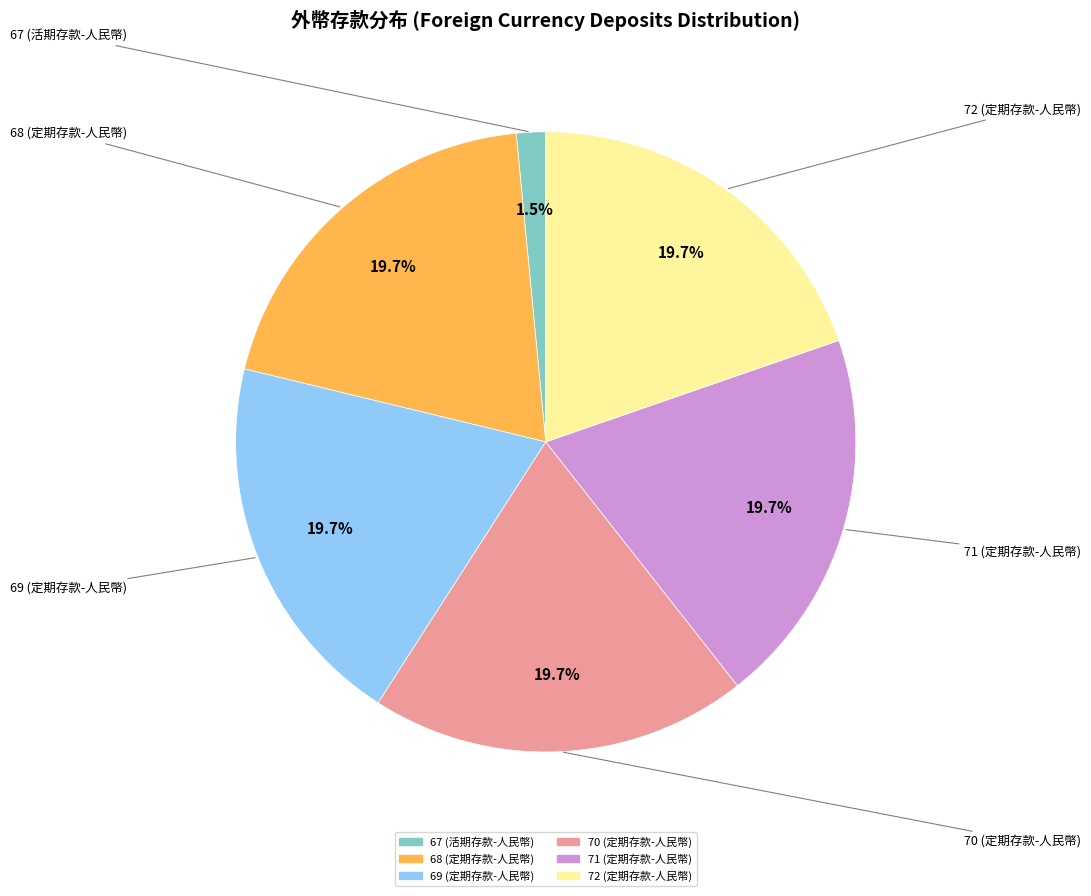

Between 70 (定期存款-人民幣) and 67 (活期存款-人民幣), which is larger?

70 (定期存款-人民幣)